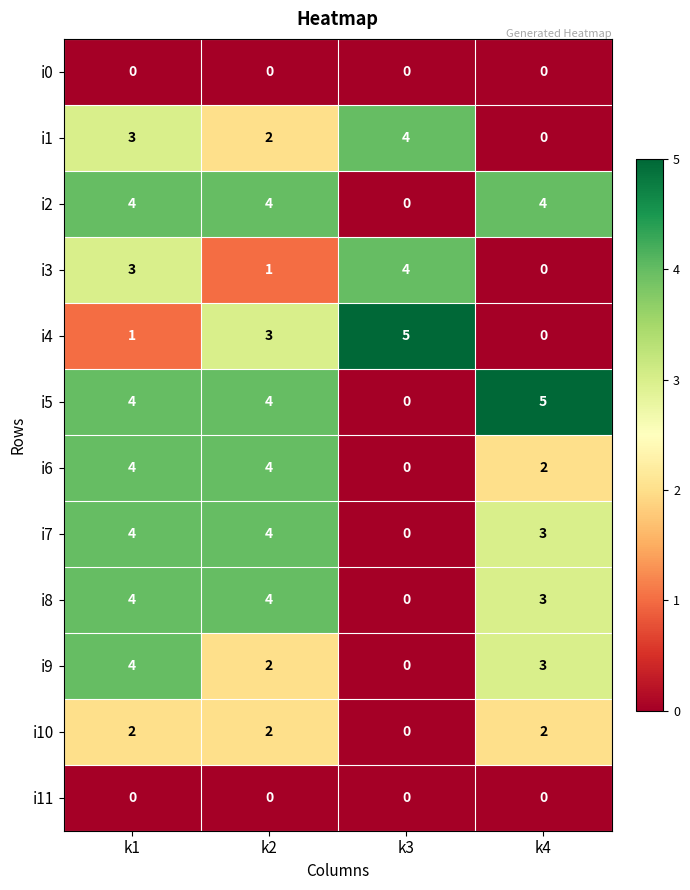

List the labels in order of i3 value, smallest first.

k4, k2, k1, k3